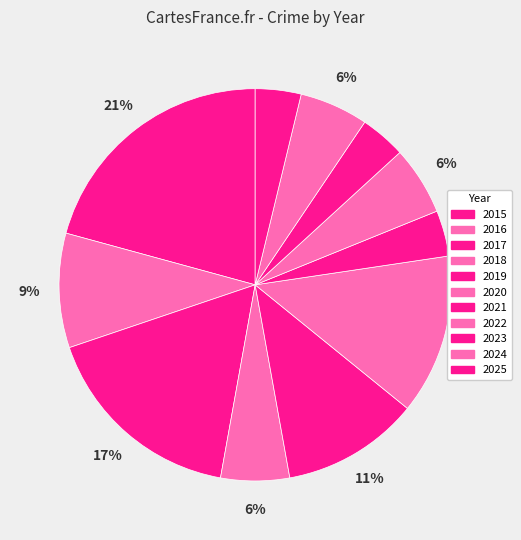

Count the number of slices in the pie.

11